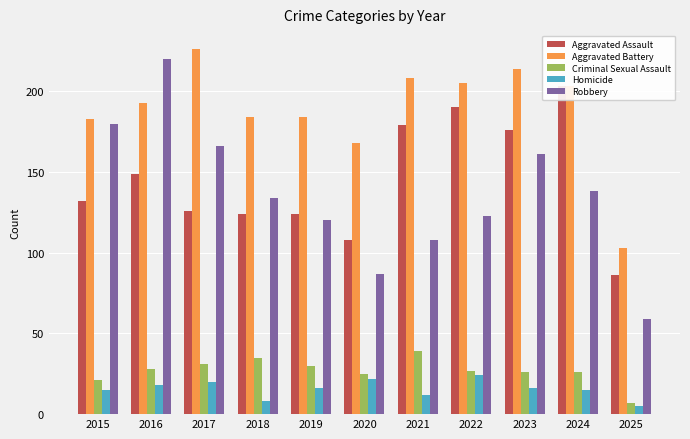

What is the total value across all series at 2020?

410